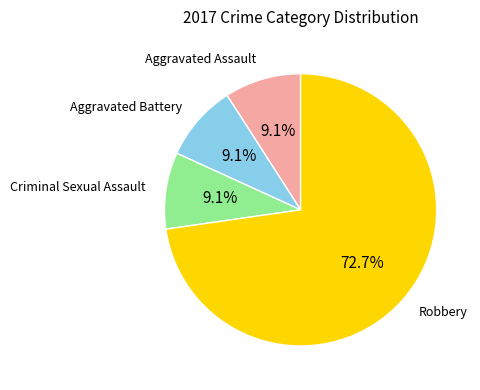

Between Aggravated Battery and Robbery, which is larger?

Robbery